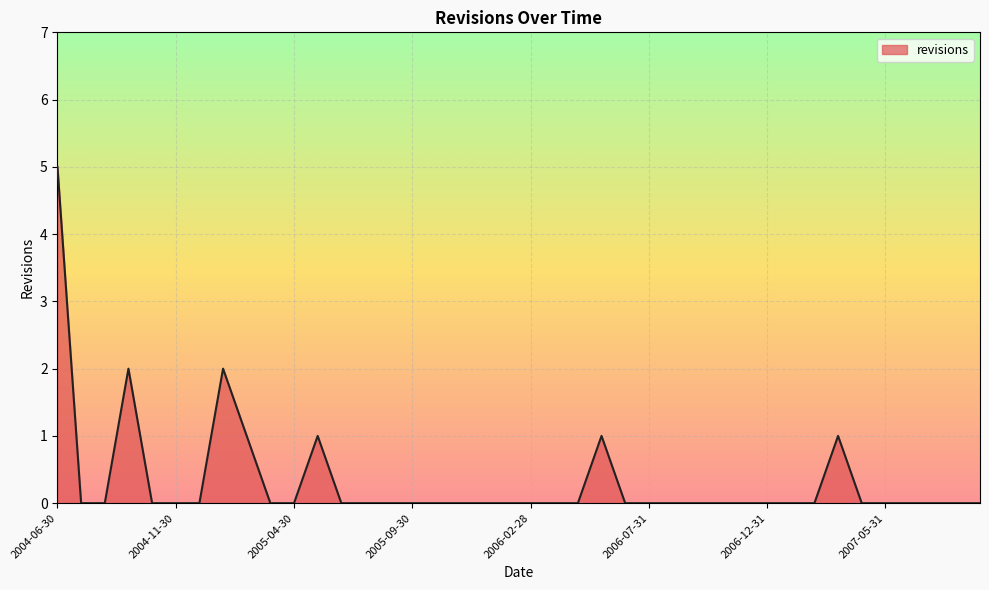

What is the greatest value displayed?

5